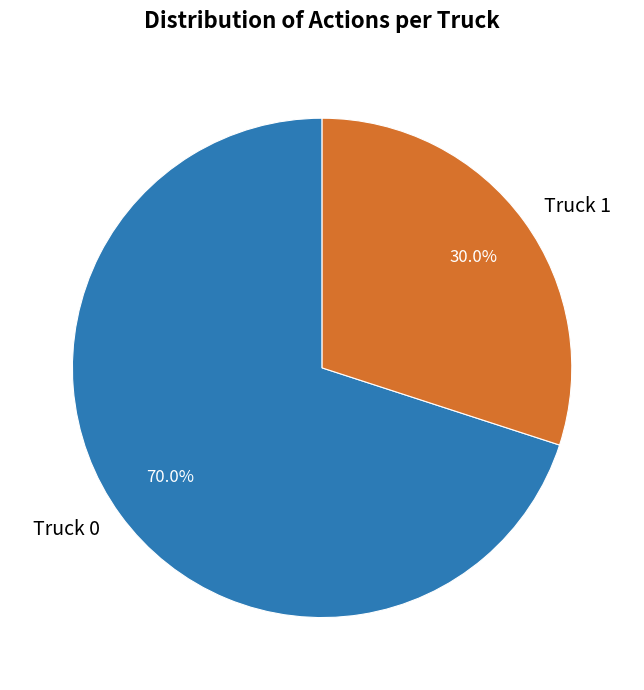

What is the ratio of the value at Truck 0 to the value at Truck 1?

2.3